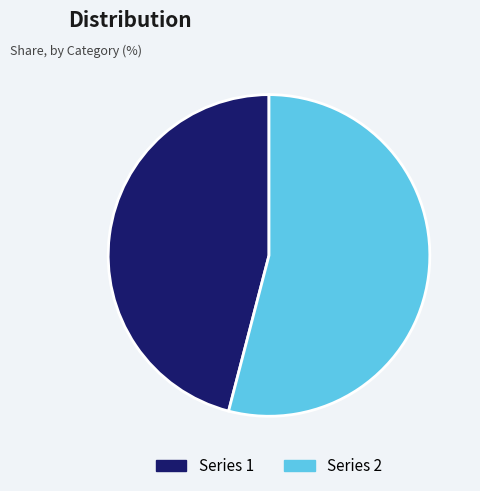

Rank the categories by value from highest to lowest.

Series 2, Series 1